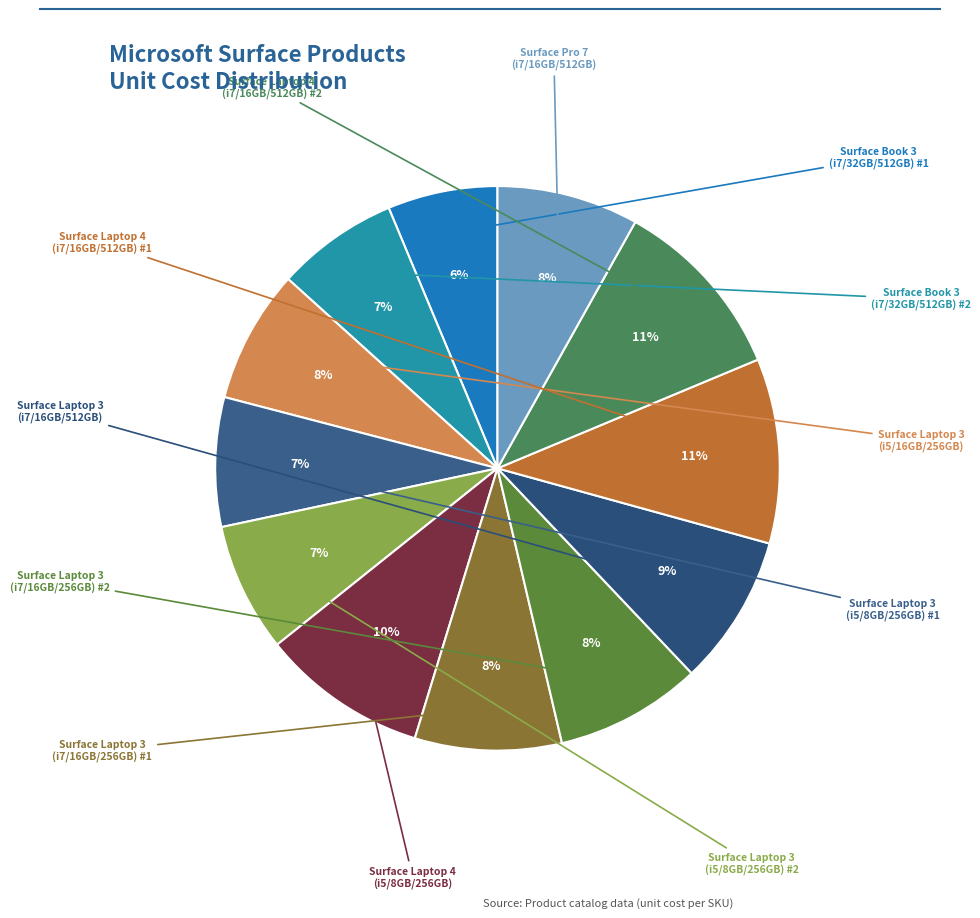

Does any single category account for the majority?

No